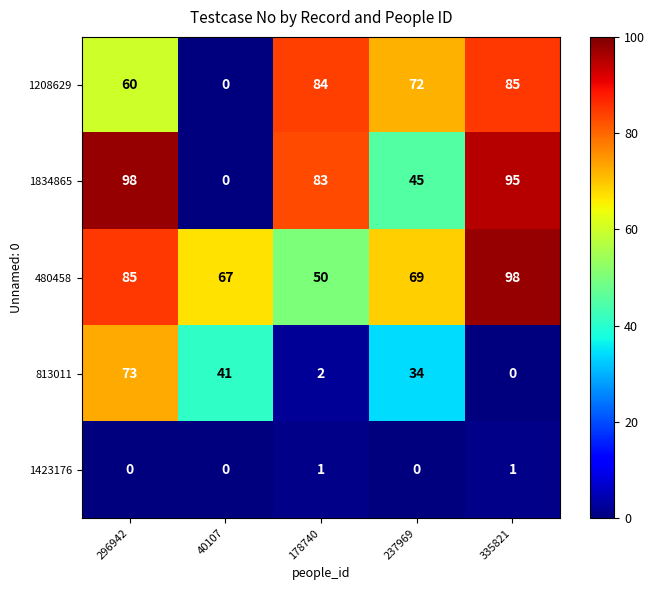

Read the 1208629 value at 237969.

72